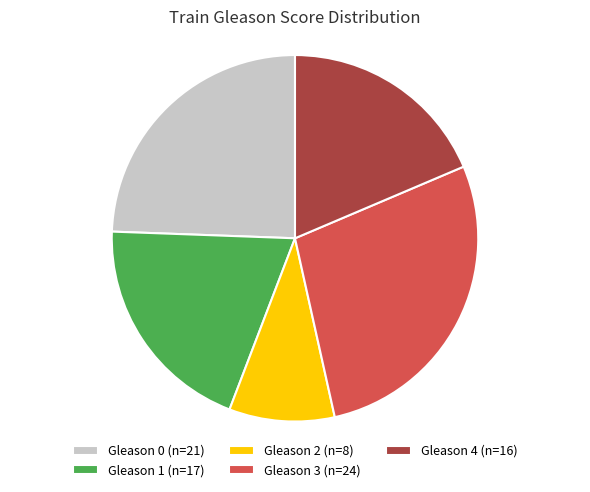

Is it true that Gleason 3 is 40% of the pie?

False